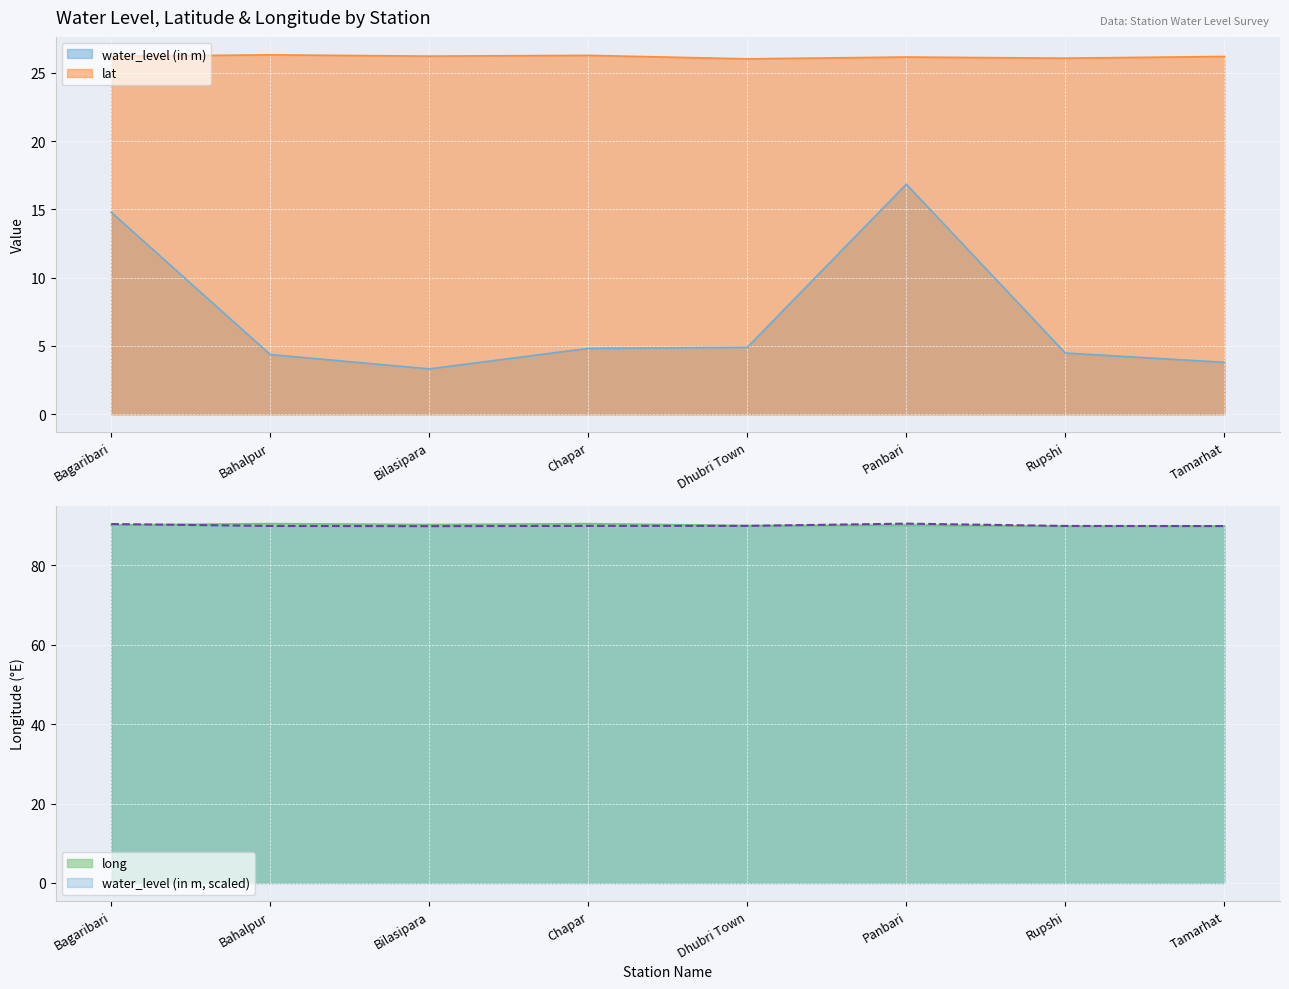

The long series shows 90.0 at Panbari. True or false?

True